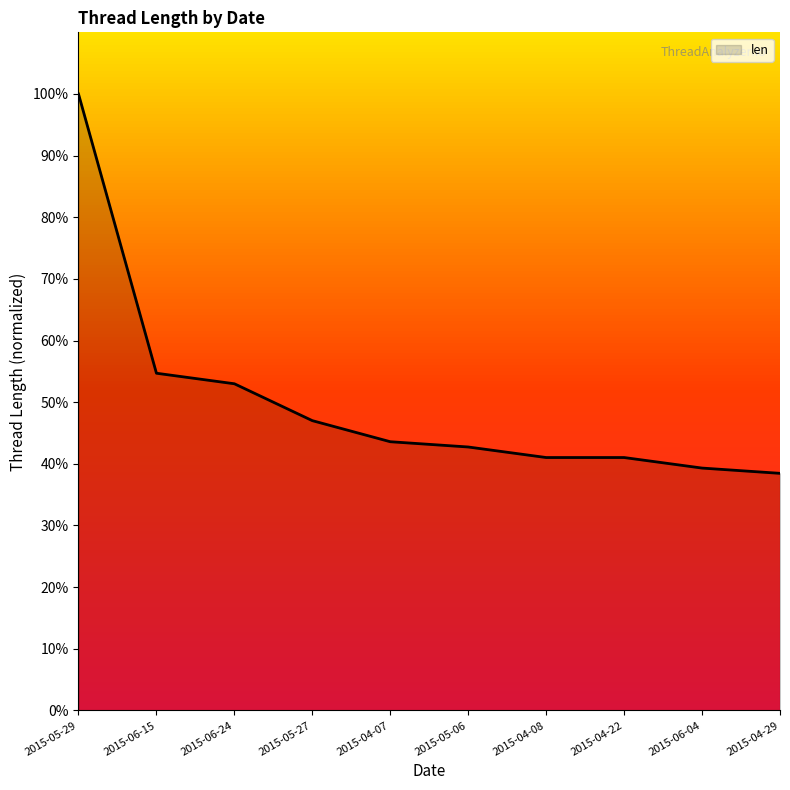

What is the greatest value displayed?

100.0